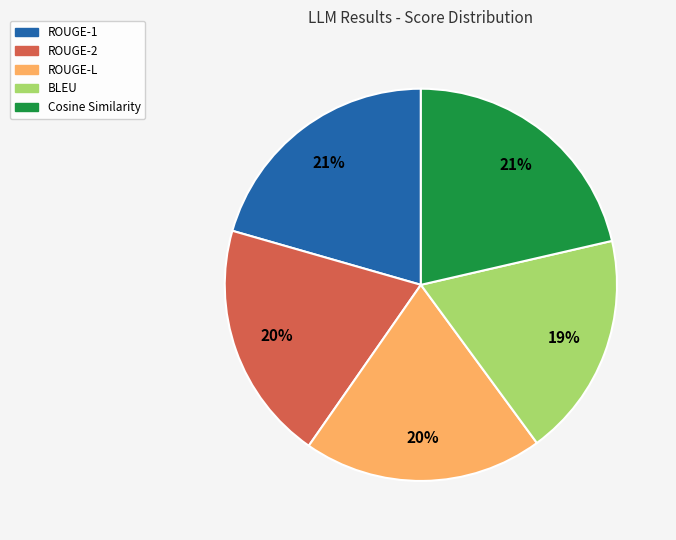

How many slices are in this pie chart?

5